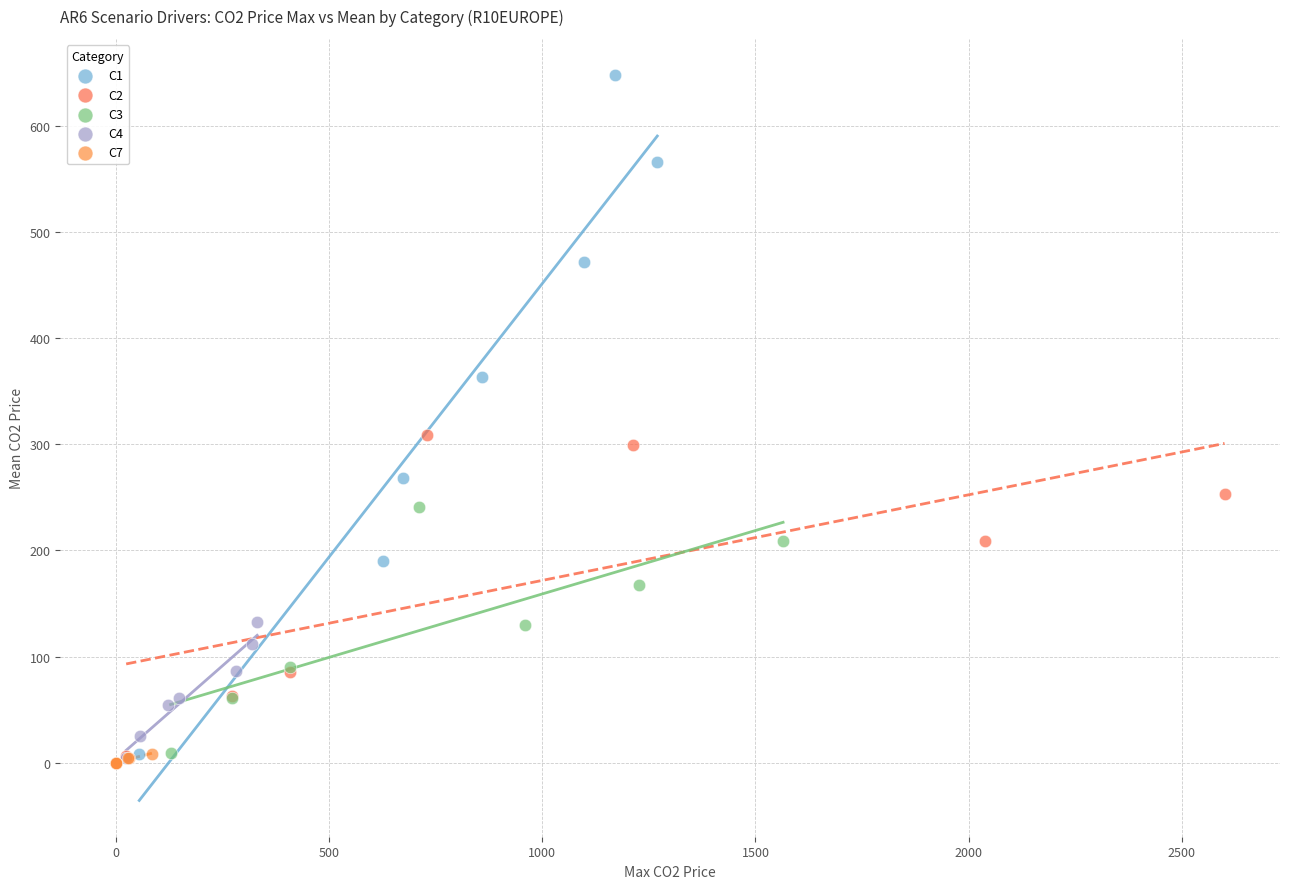

Which series has the widest spread of Y values?

C1